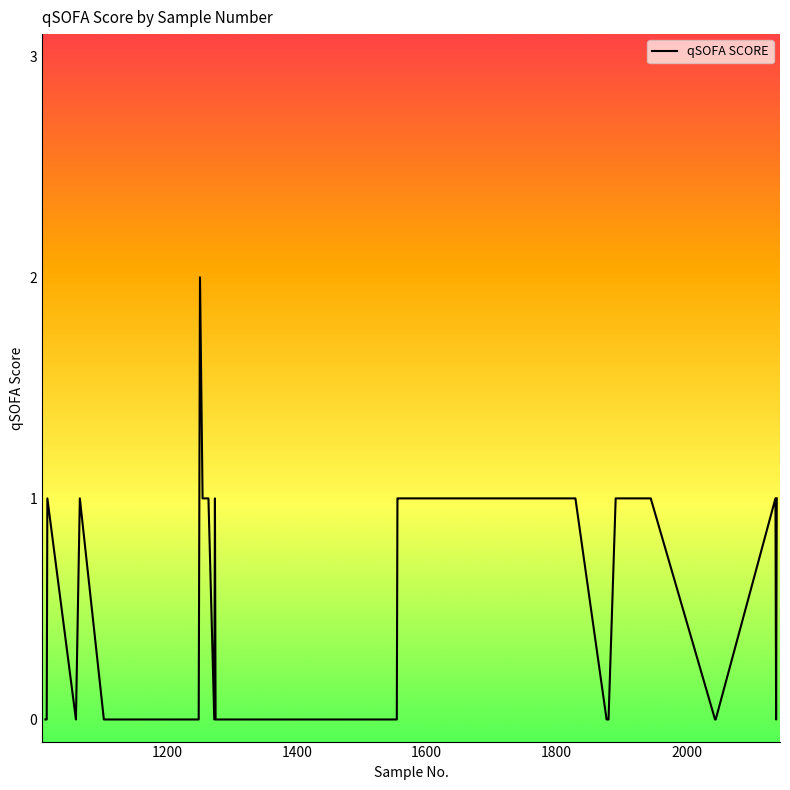

Does the chart have visible grid lines?

No